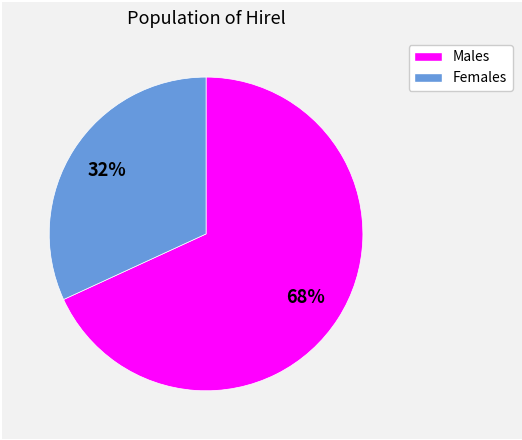

Count the number of slices in the pie.

2